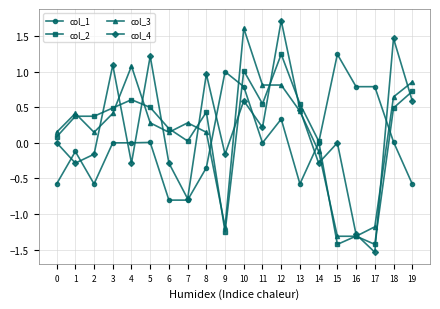

At how many categories does at least one series exceed 0?

20